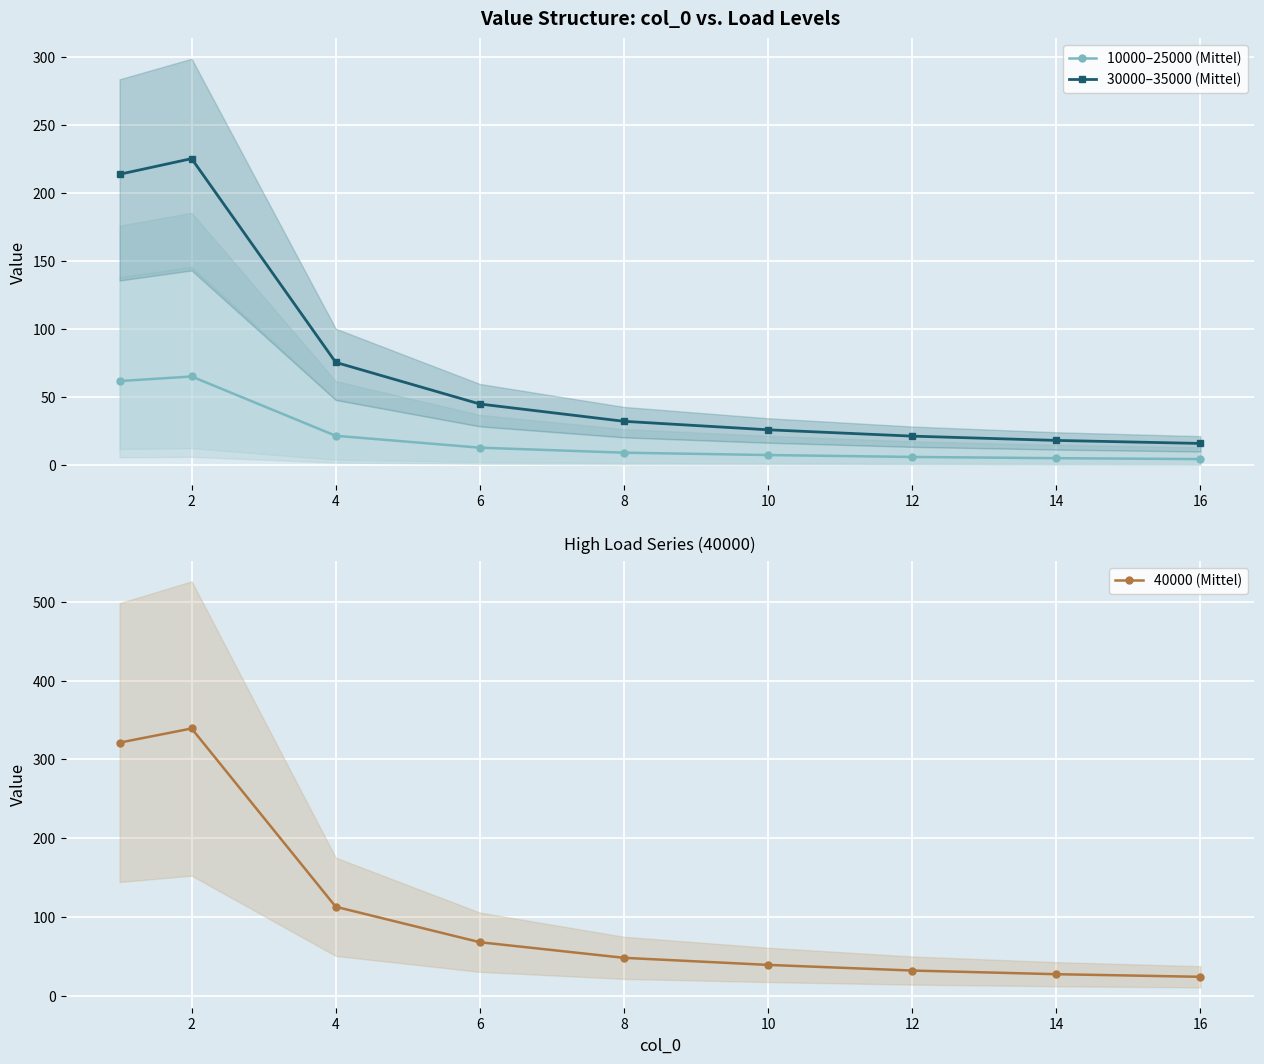

Is it true that 40000 (Mittel) equals 113.2 at 4?

True